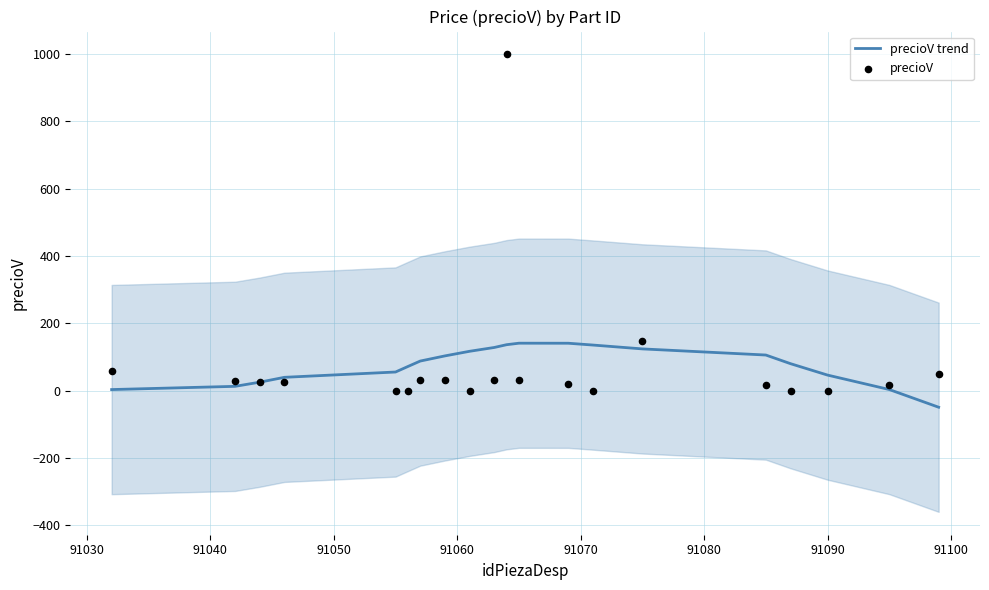

At how many categories does at least one series exceed 972?

1